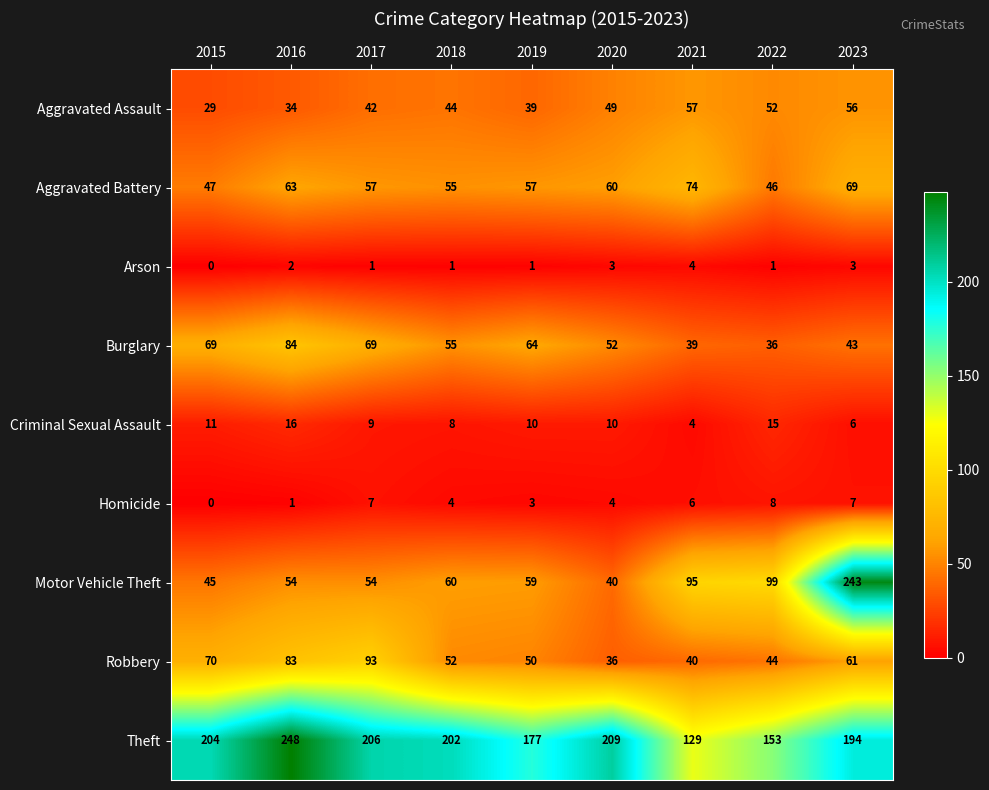

True or false: Homicide has a value of 10 at 2023.

False